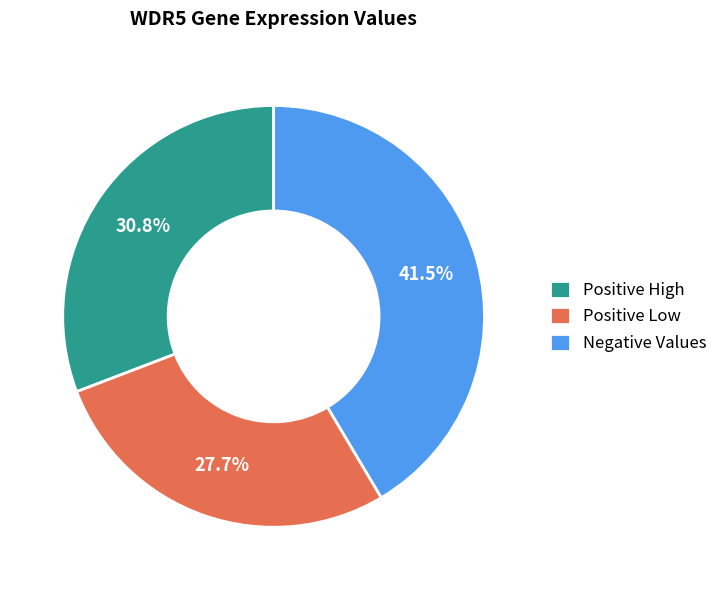

Combined, what portion of the pie is Positive Low and Positive High?

58.5%